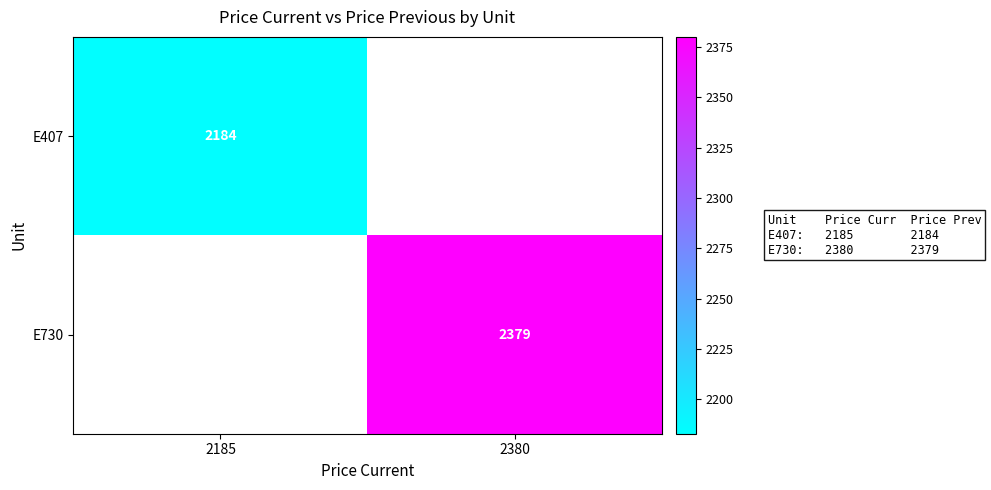

Is the value of E407 at 2185 greater than the value of E730 at 2380?

No